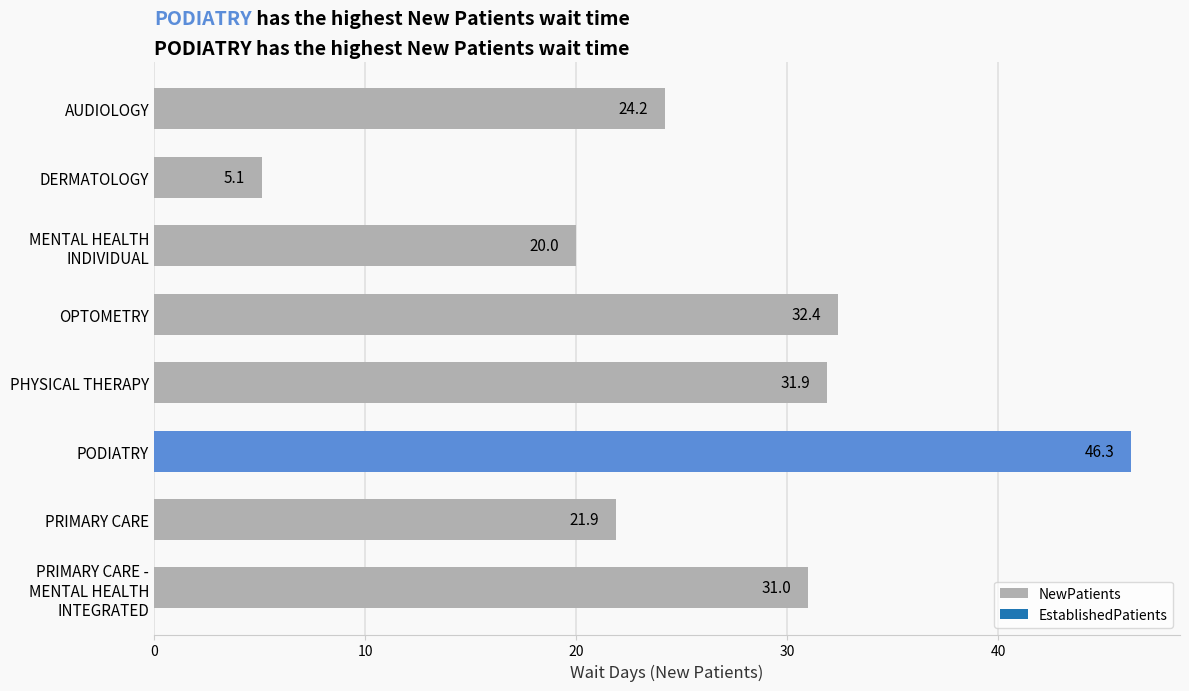

Rank the categories by value from lowest to highest.

DERMATOLOGY, MENTAL HEALTH
INDIVIDUAL, PRIMARY CARE, AUDIOLOGY, PRIMARY CARE -
MENTAL HEALTH
INTEGRATED, PHYSICAL THERAPY, OPTOMETRY, PODIATRY